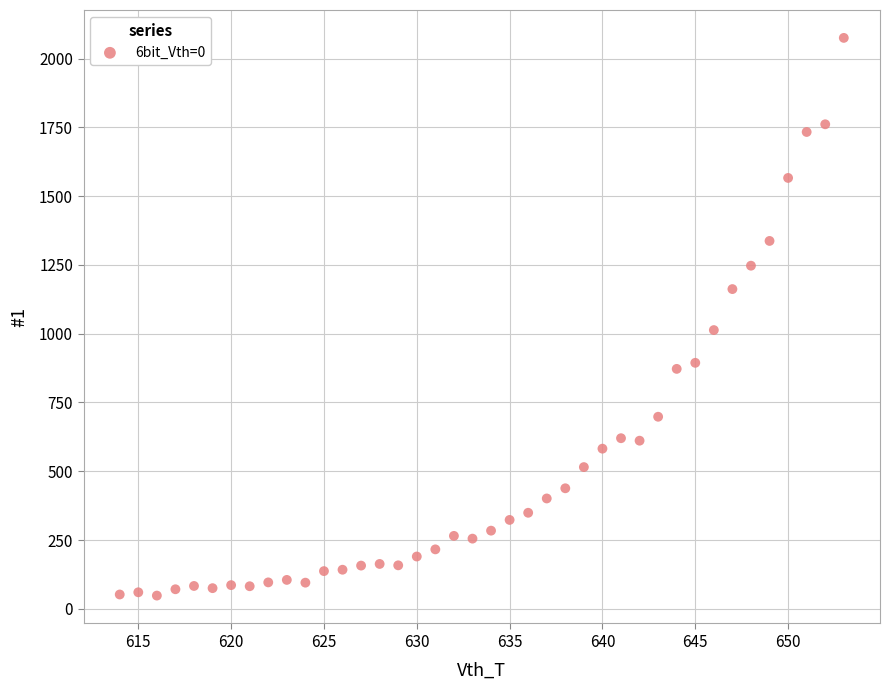

What Y value in the scatter plot is closest to 1061?

1013